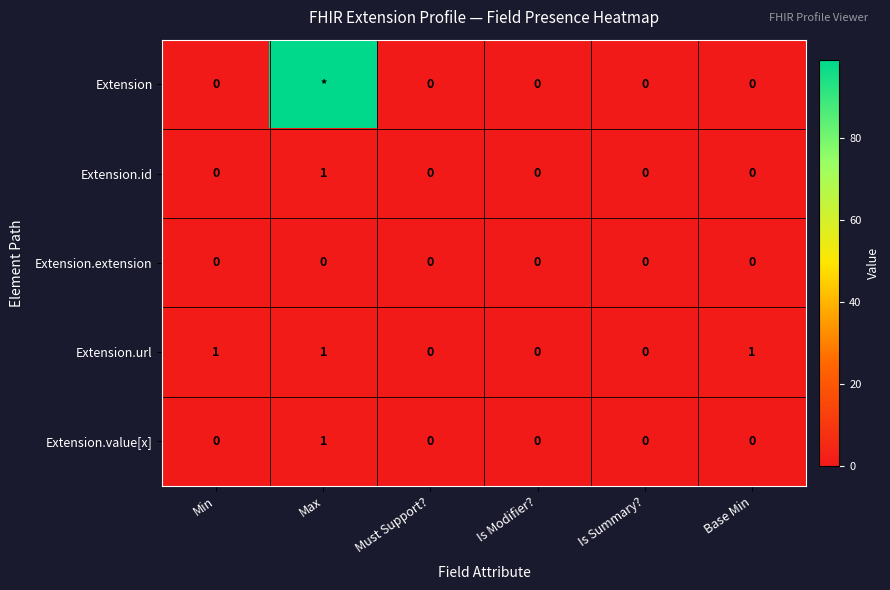

Count the number of data series in this chart.

5